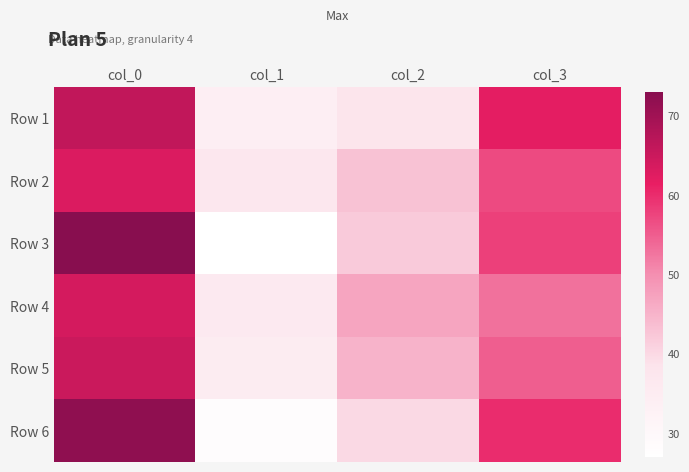

Which label corresponds to the largest value in the chart?

col_0